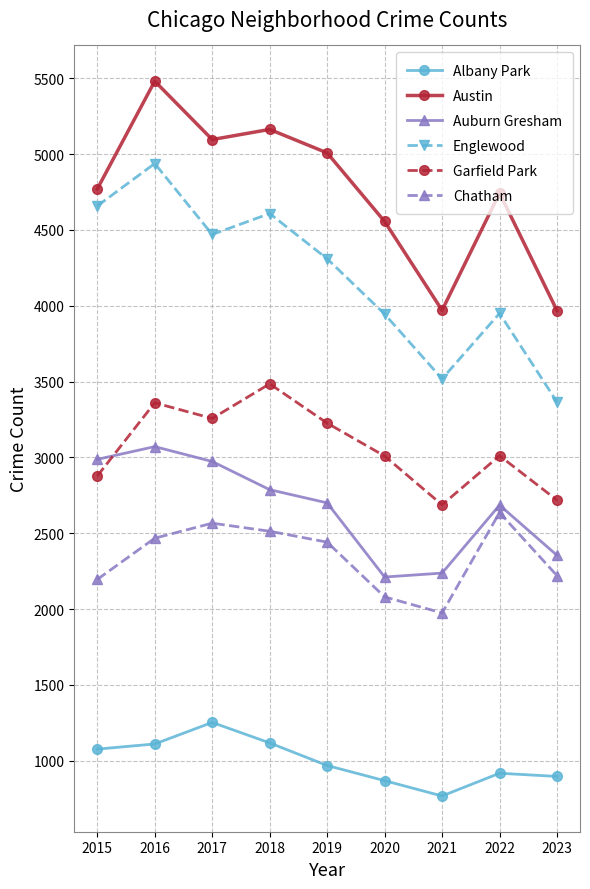

Which series ends up on top after the final intersection of Garfield Park and Auburn Gresham?

Garfield Park